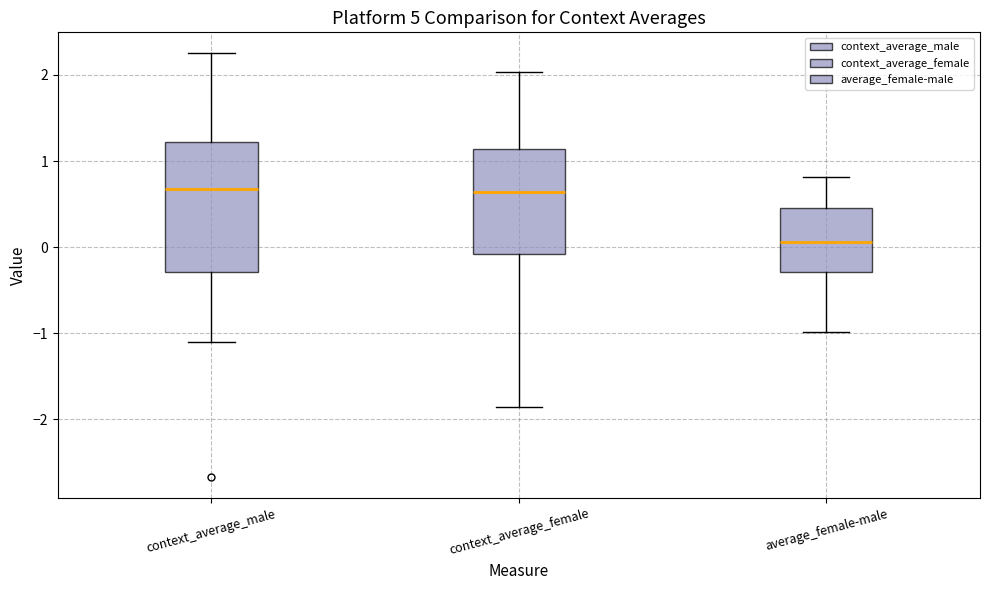

Reading left to right, transcribe this box plot: for each box, give where its median line is, the range the box spans, and where its two whiskers end, as read against the y-axis. The values are not printed on the chart, so give them approximately, as read against the axis.

context_average_male: median 0.7, box -0.3 to 1.2, whiskers -1.1 to 2.2
context_average_female: median 0.6, box -0.1 to 1.1, whiskers -1.9 to 2.0
average_female-male: median 0.1, box -0.3 to 0.5, whiskers -1.0 to 0.8